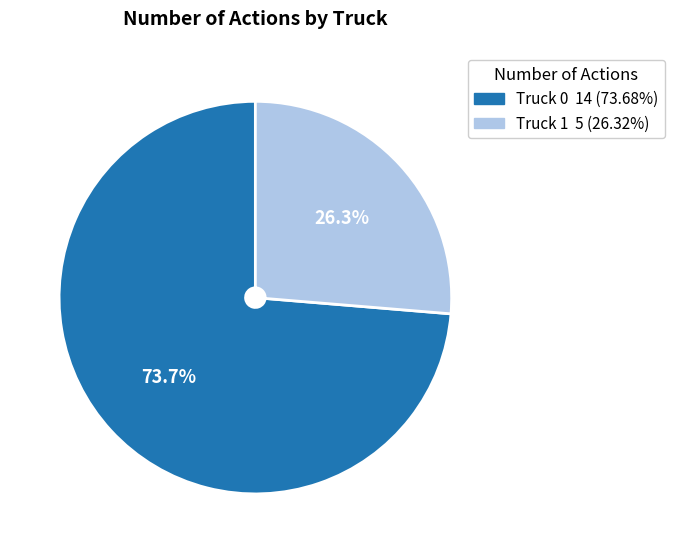

How many segments does this pie chart have?

2